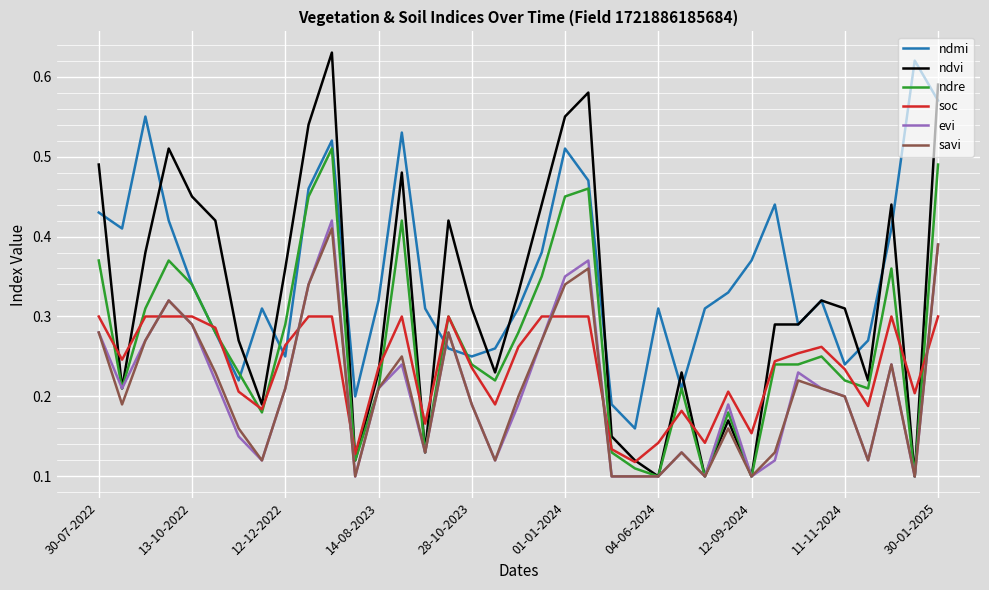

Which series has the widest spread of values?

ndvi